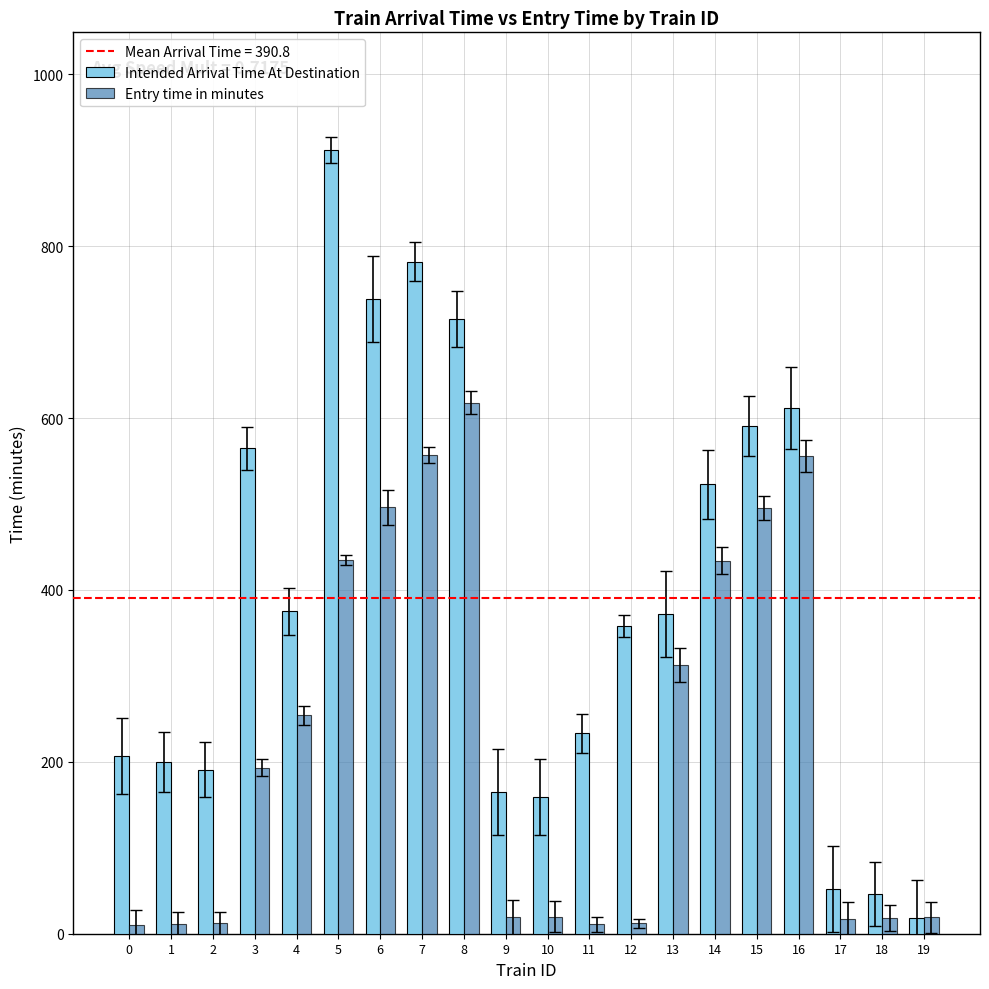

Rank the series by their average value, from highest to lowest.

Intended Arrival Time At Destination, Entry time in minutes